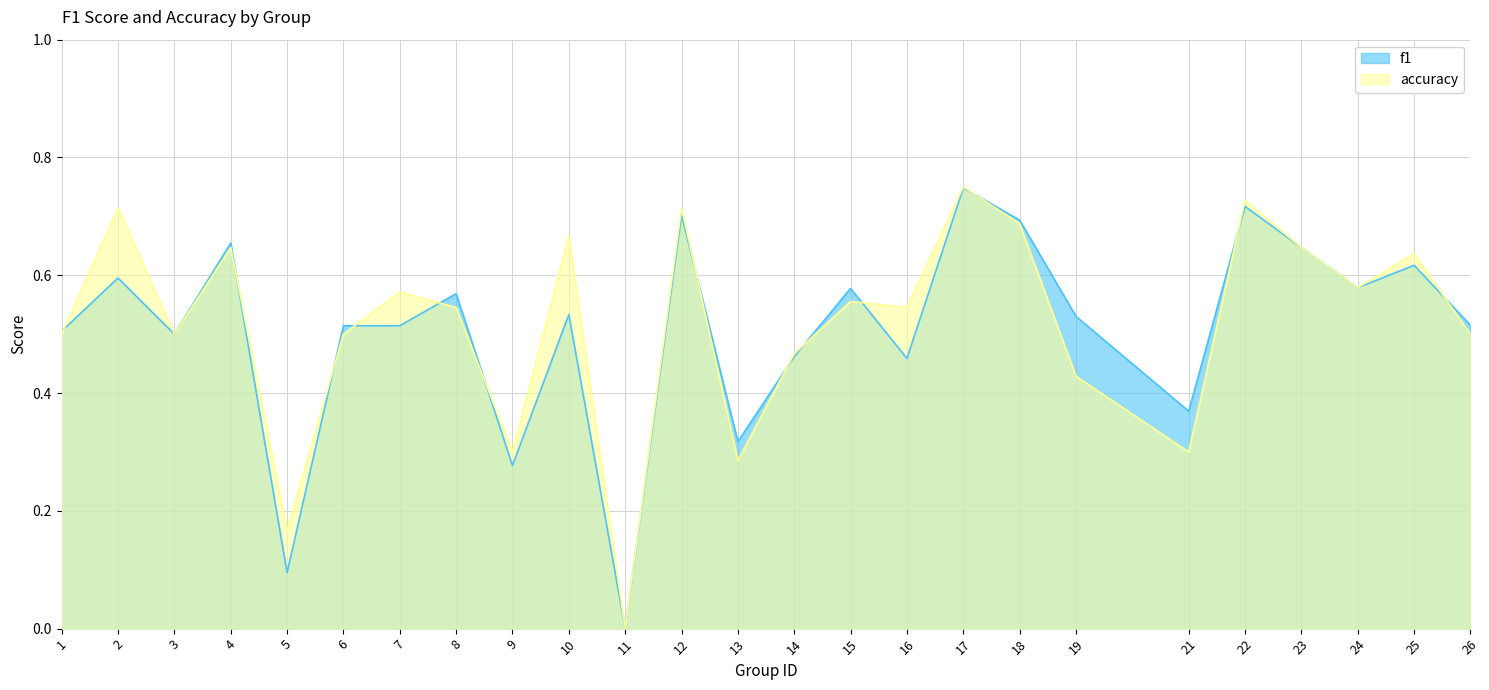

Where is the first local minimum for accuracy?

3